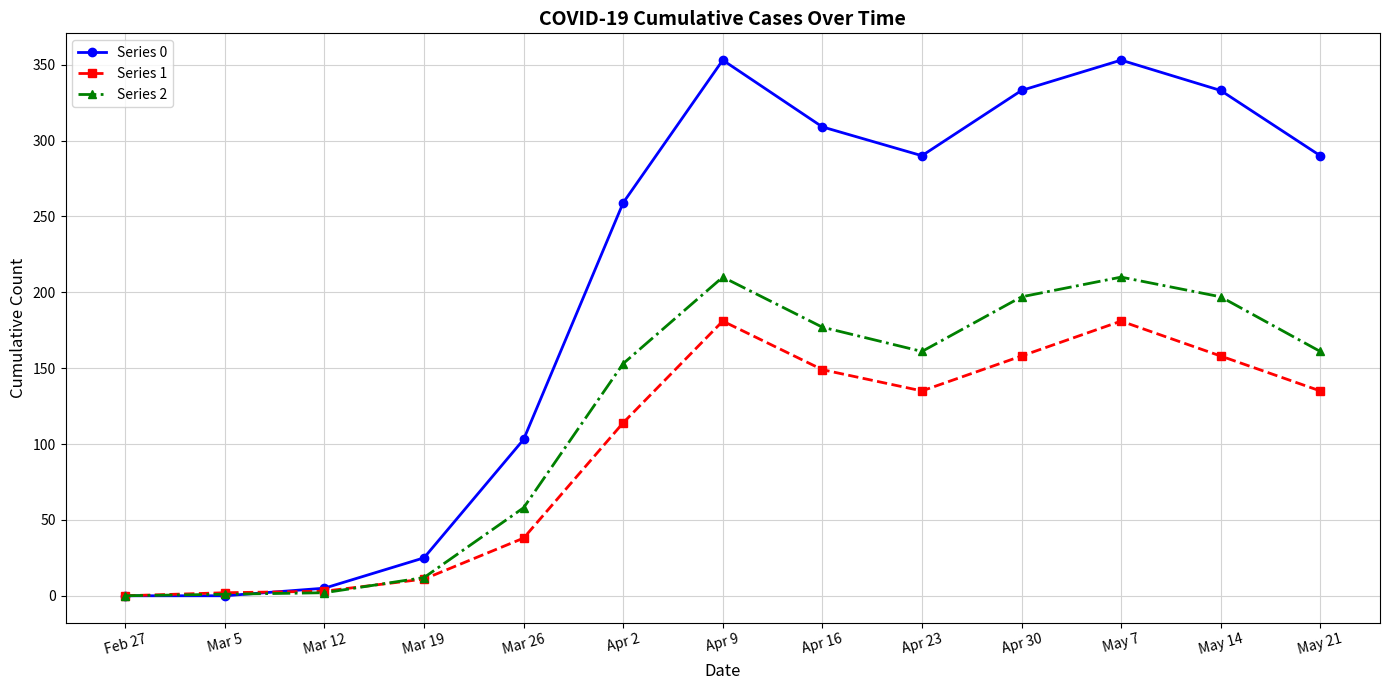

What is the sum of all Series 2 values?

1539